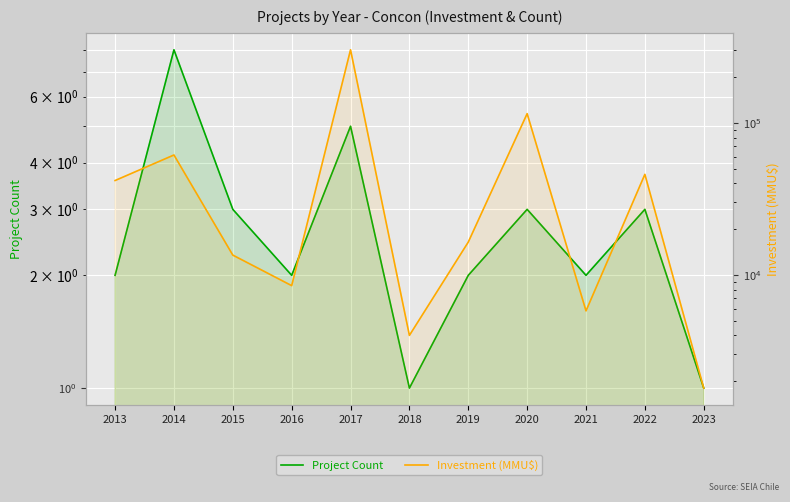

Which series changed the most between 2015 and 2020?

Investment (MMU$)